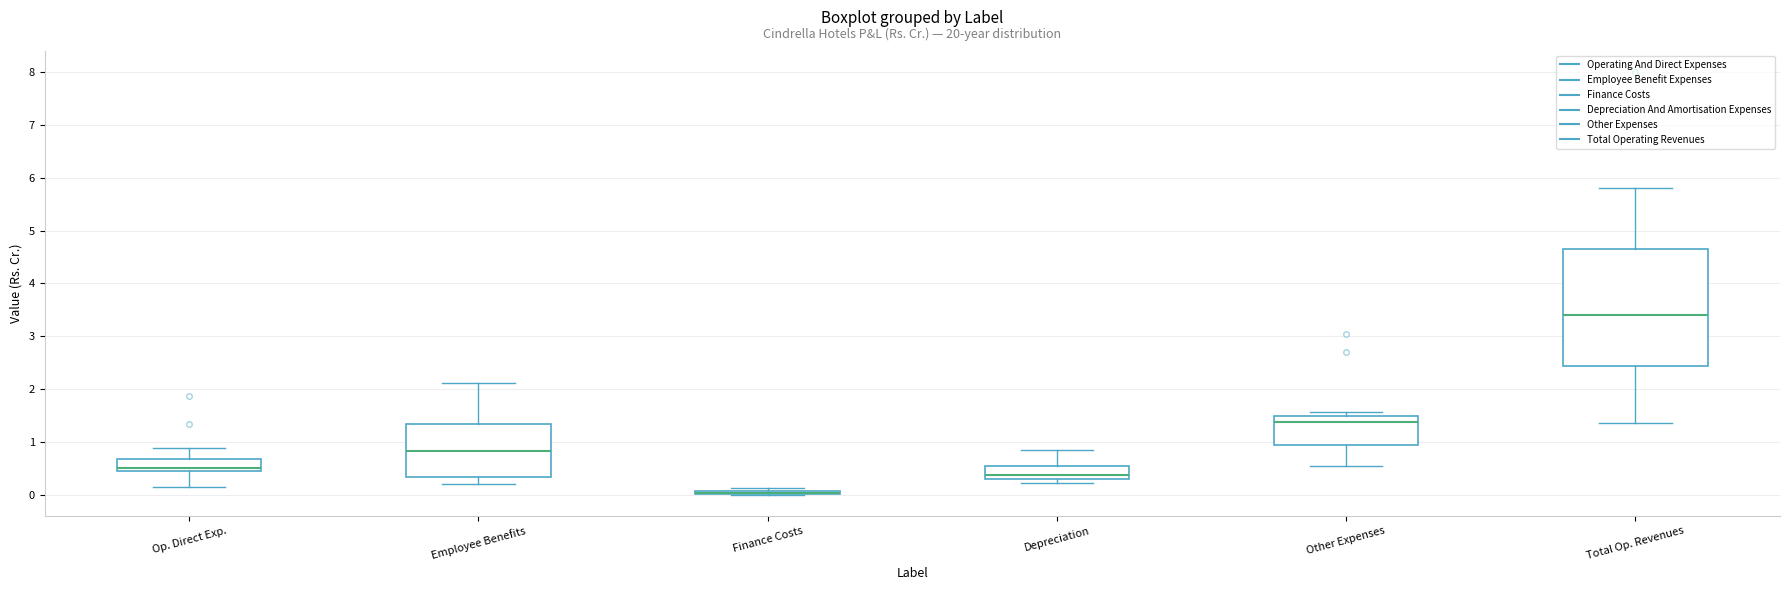

Reading left to right, transcribe this box plot: for each box, give where its median line is, the range the box spans, and where its two whiskers end, as read against the y-axis. The values are not printed on the chart, so give them approximately, as read against the axis.

Op. Direct Exp.: median 0.5 (just above the box's lower edge), box 0.5 to 0.7, whiskers 0.2 to 0.9
Employee Benefits: median 0.8, box 0.3 to 1.3, whiskers 0.2 to 2.1
Finance Costs: box collapsed to a line at 0.0, whiskers 0.0 to 0.1
Depreciation: median 0.4, box 0.3 to 0.6, whiskers 0.2 to 0.9
Other Expenses: median 1.4, box 0.9 to 1.5, whiskers 0.6 to 1.6
Total Op. Revenues: median 3.4, box 2.4 to 4.7, whiskers 1.4 to 5.8